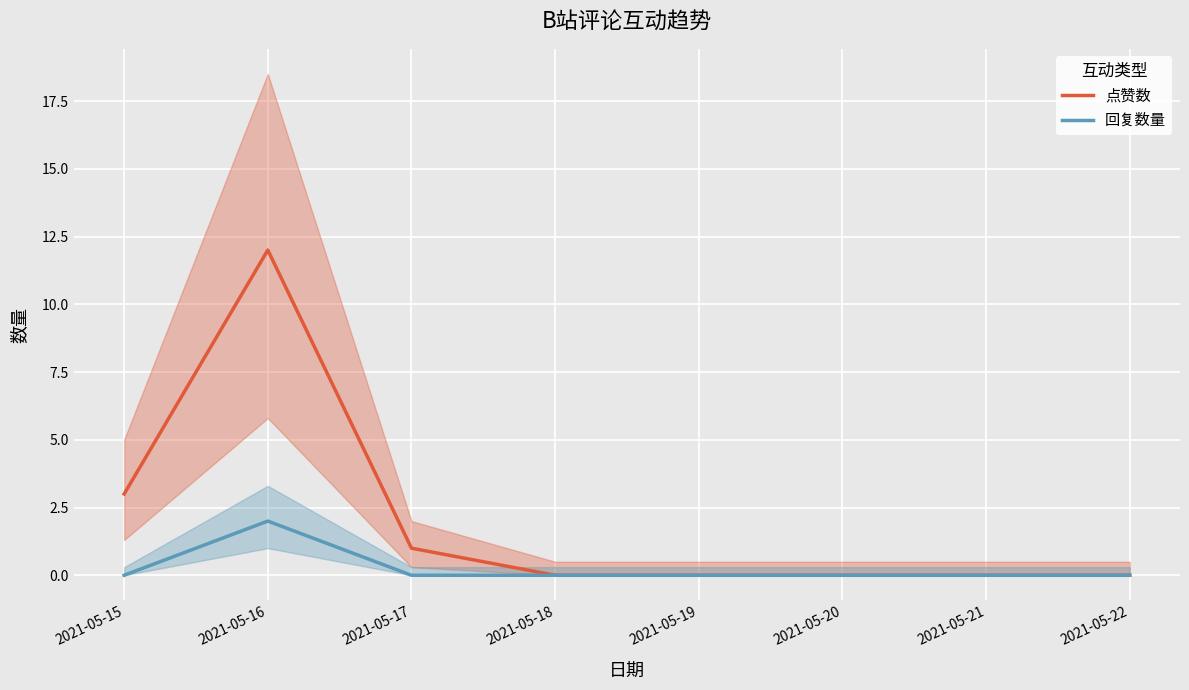

Reading right to left, what are all the values shown in this chart?

点赞数: 0	0	0	0	1	12	3
回复数量: 0	0	0	0	0	2	0